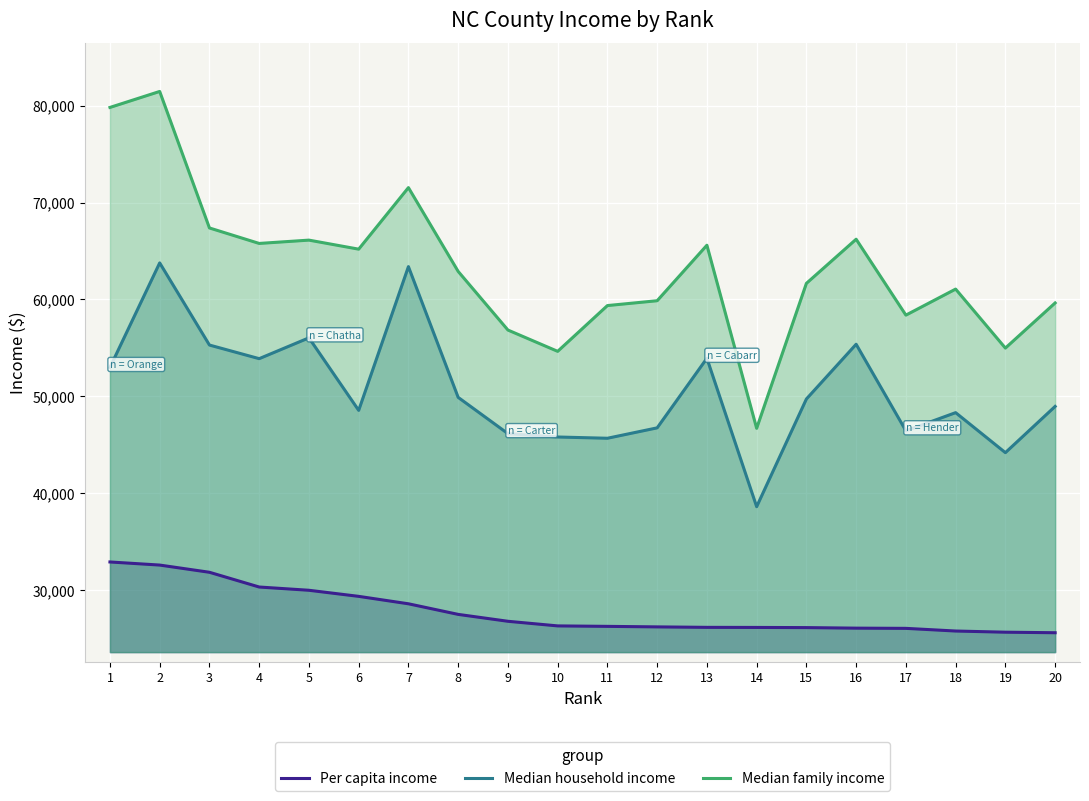

What is the sum of all Per capita income values?

556383